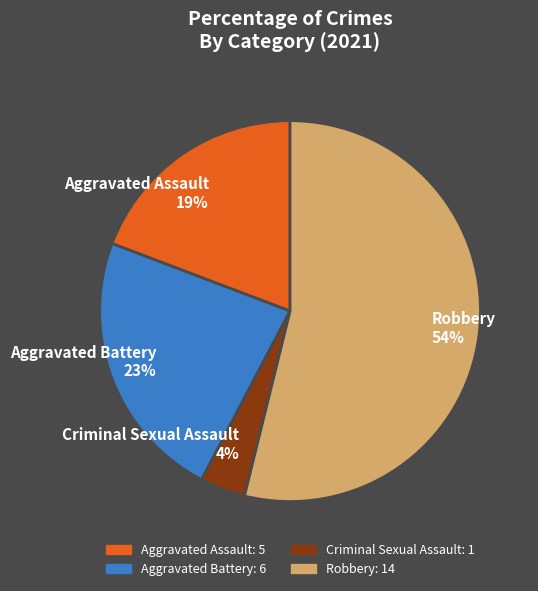

Which category accounts for the majority?

Robbery